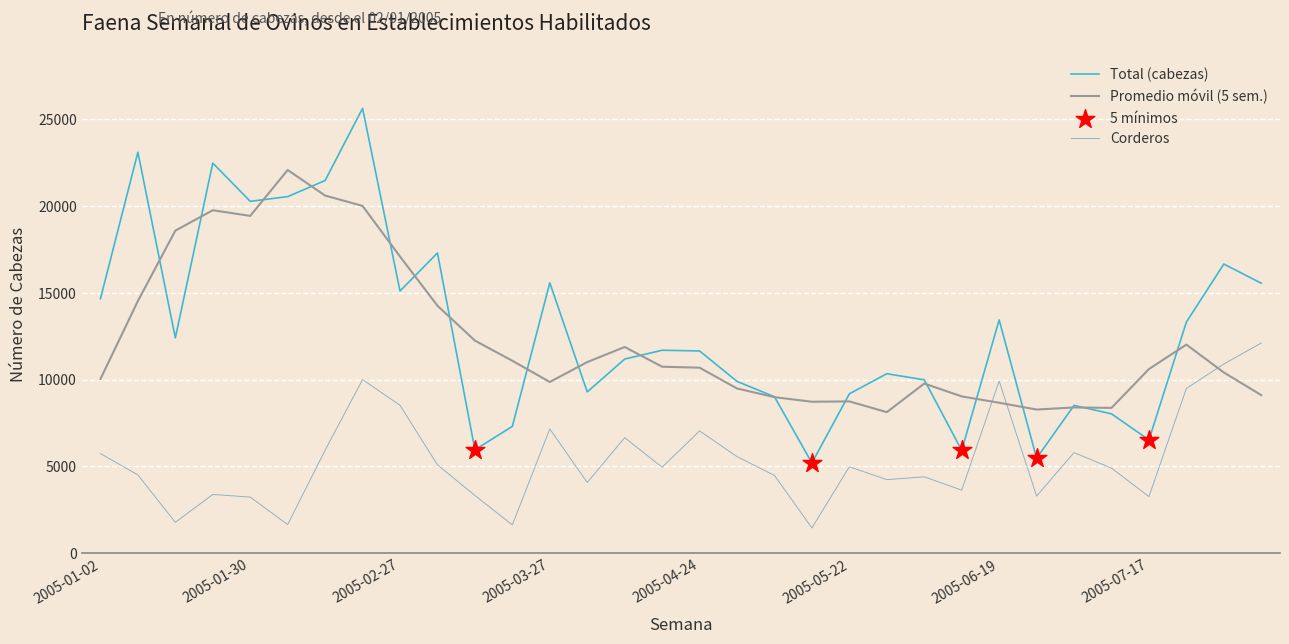

True or false: Corderos and Total (cabezas) cross at least once.

False